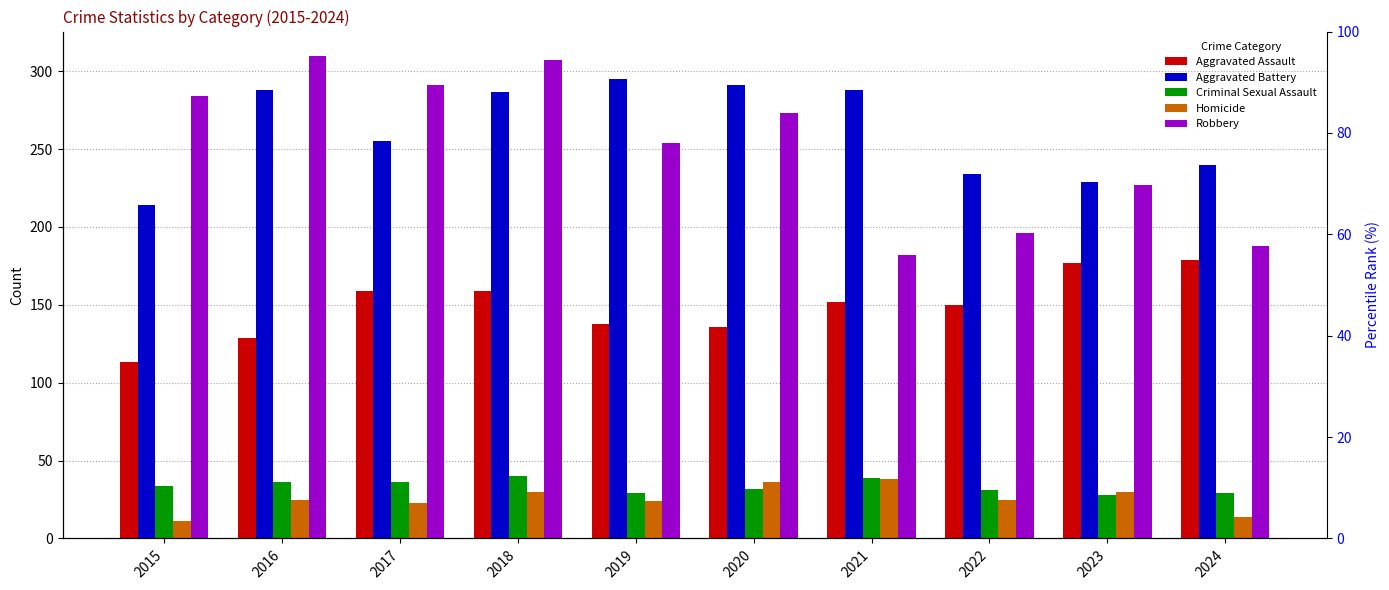

Reading right to left, transcribe all the data shown in this chart.

Aggravated Assault: 179	177	150	152	136	138	159	159	129	113
Aggravated Battery: 240	229	234	288	291	295	287	255	288	214
Criminal Sexual Assault: 29	28	31	39	32	29	40	36	36	34
Homicide: 14	30	25	38	36	24	30	23	25	11
Robbery: 188	227	196	182	273	254	307	291	310	284